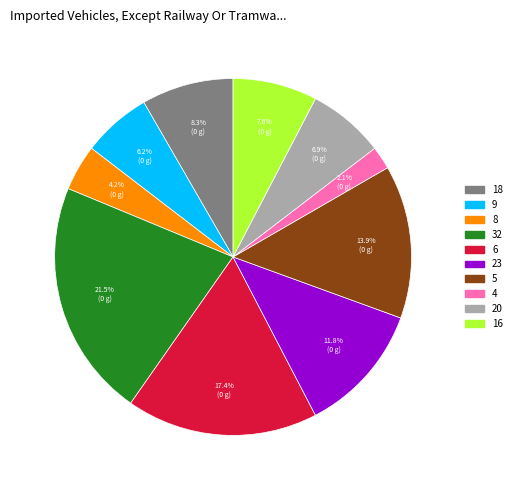

True or false: 16 accounts for 8% of the total.

True